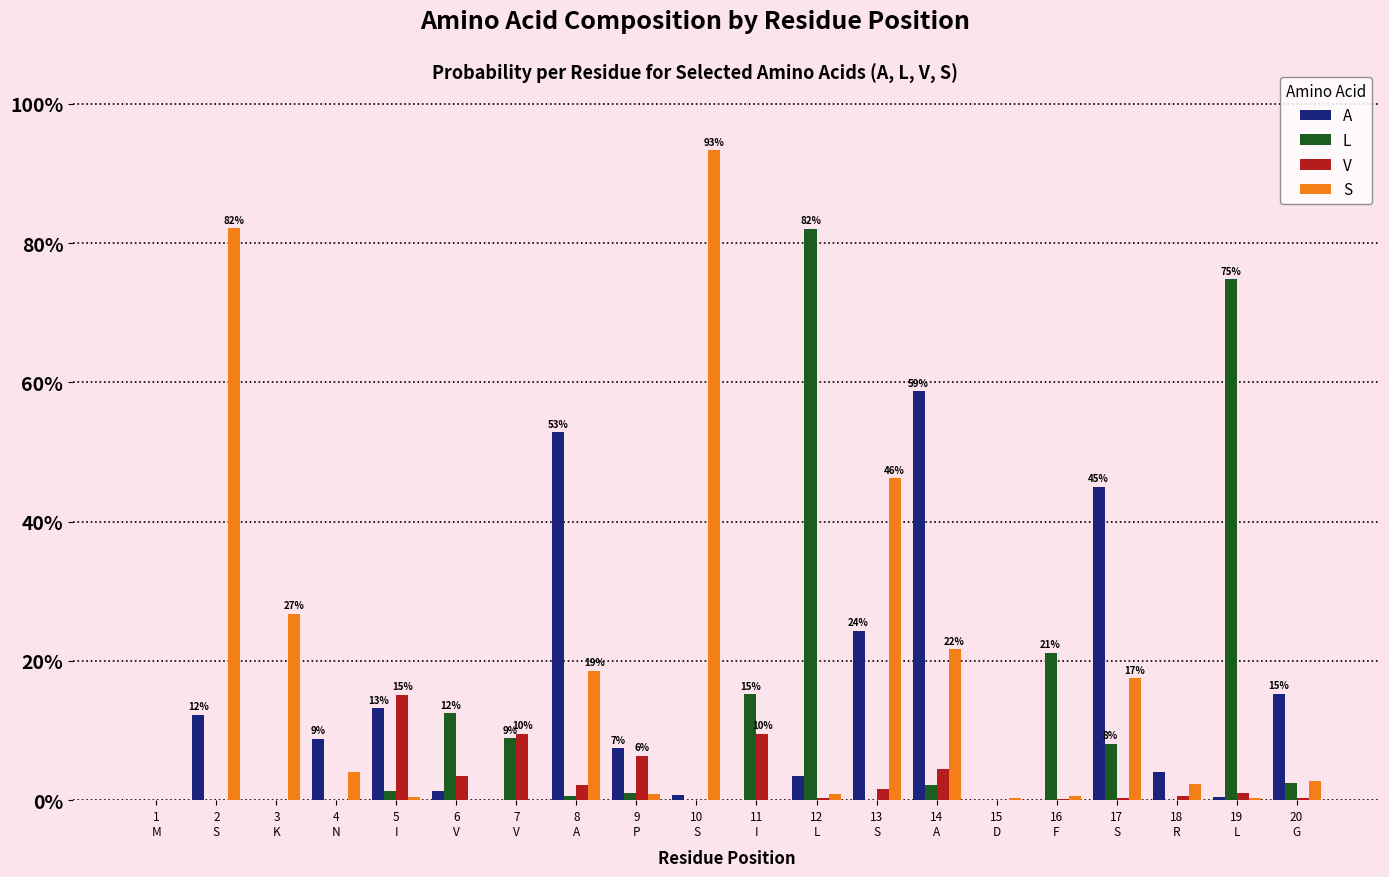

True or false: A has a value of 0.1 at 12
L.

False